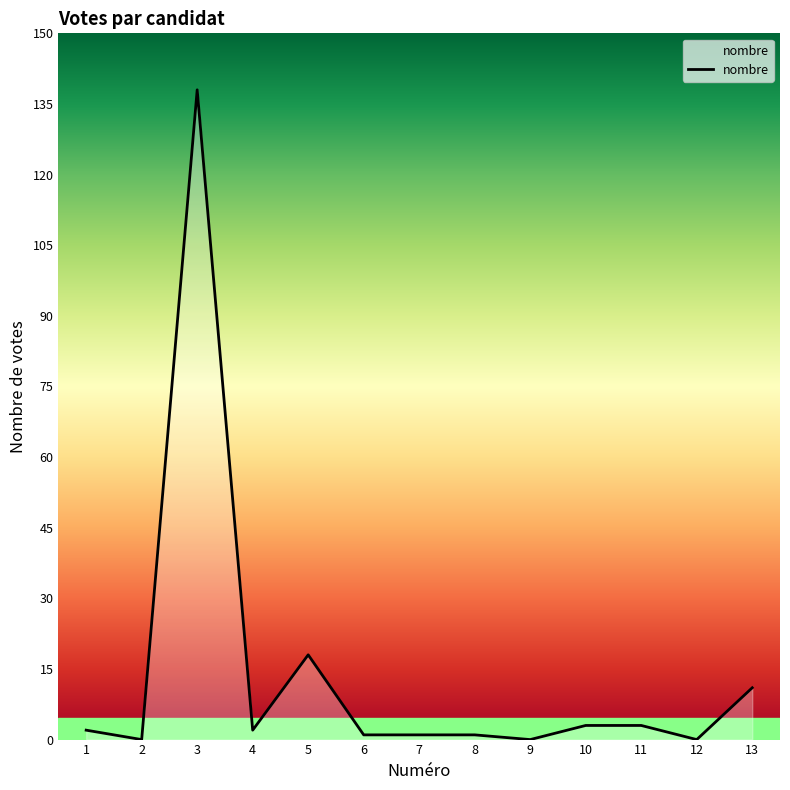

Reading left to right, list all the values displayed in this chart.

2	0	138	2	18	1	1	1	0	3	3	0	11